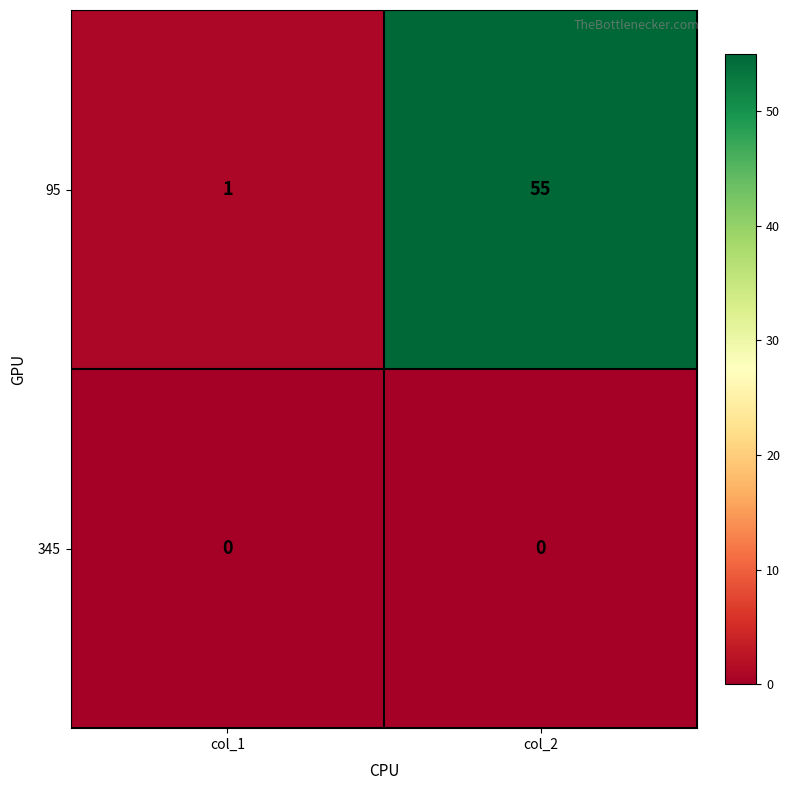

Is it true that 345 equals 0 at col_1?

True